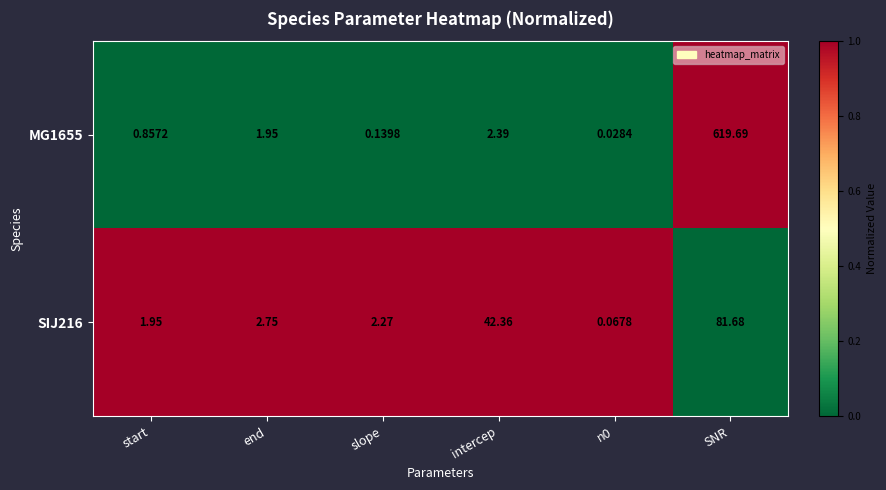

What is the total value across all series at slope?

2.4